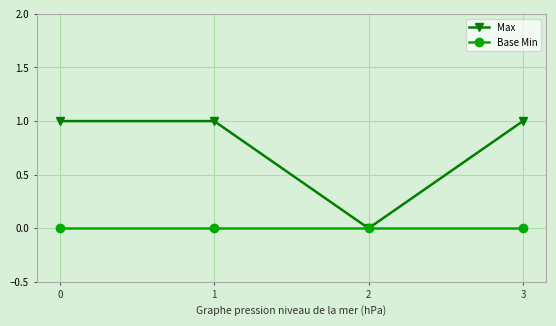

Which series has the largest range (max minus min)?

Max